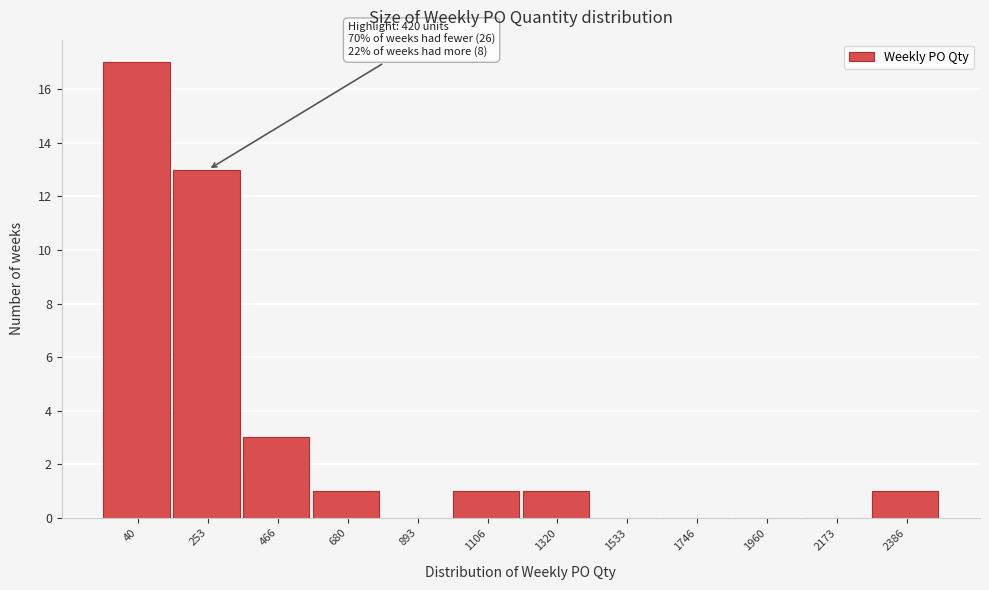

Reading left to right, list all the values displayed in this chart.

40=17	253=13	466=3	680=1	893=0	1106=1	1320=1	1533=0	1746=0	1960=0	2173=0	2386=1